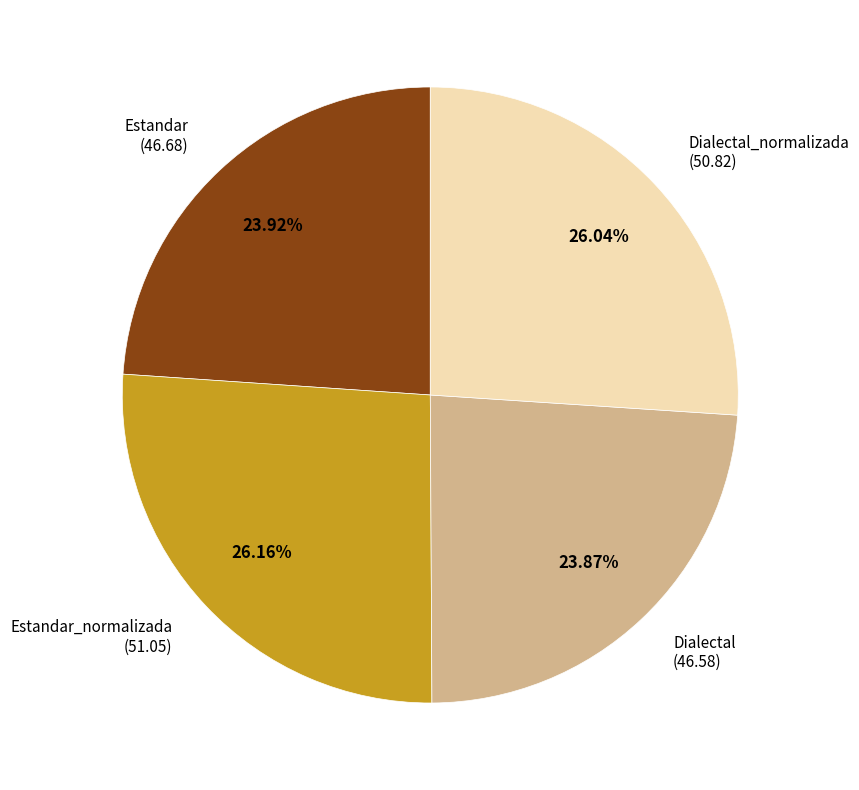

Is there any slice that represents more than half of the pie?

No